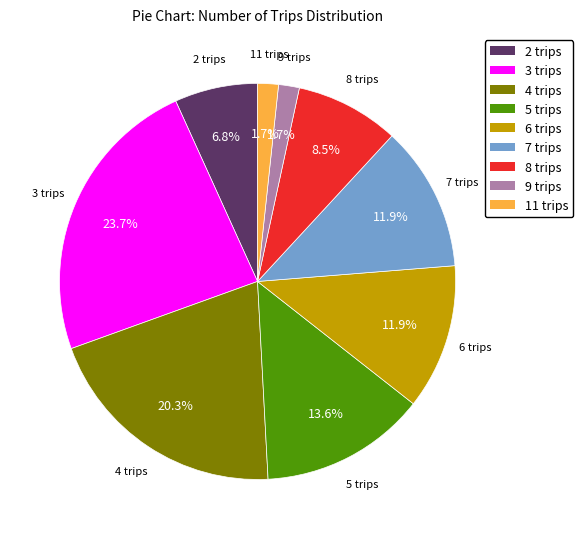

Does 9 trips represent more than half of the total?

No